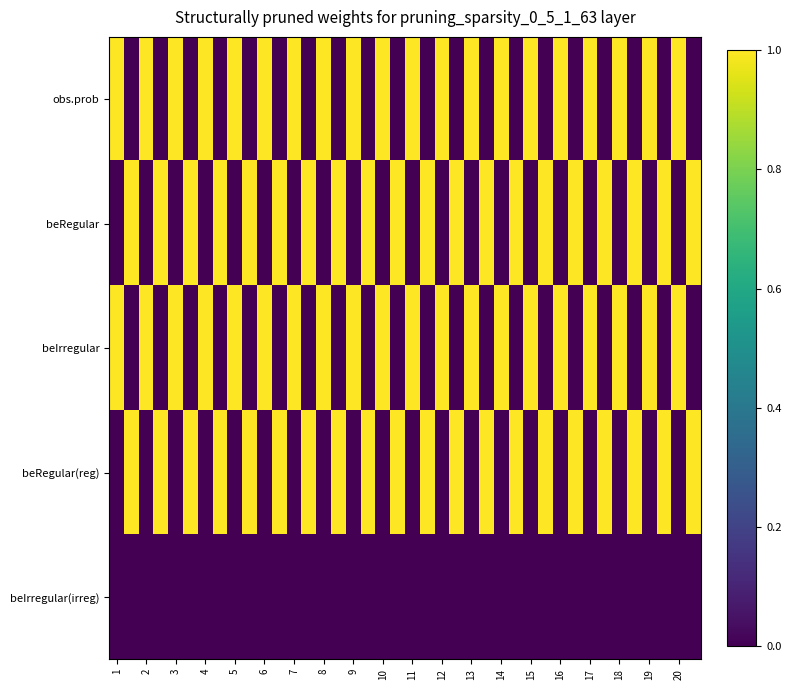

List the series in order of their peak value, lowest first.

beIrregular(irreg), obs.prob, beRegular, beIrregular, beRegular(reg)